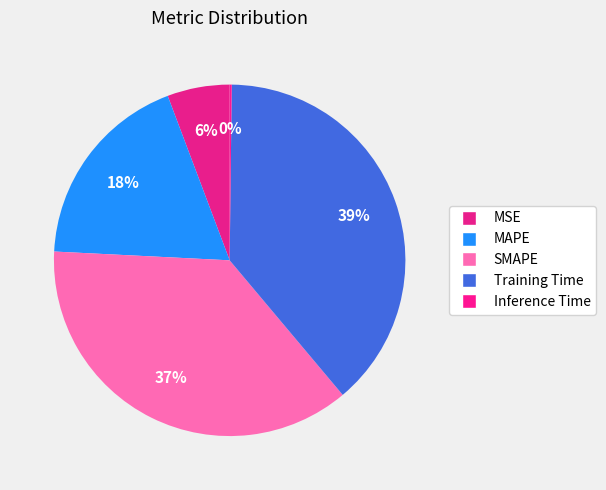

Is SMAPE the majority of the pie?

No